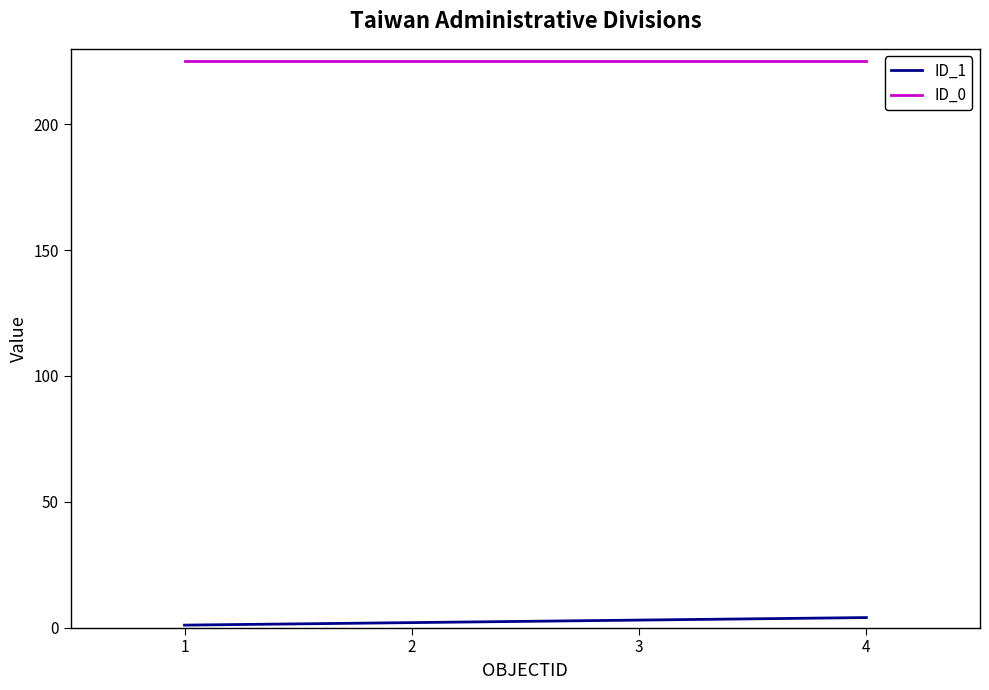

What is the minimum value for ID_0?

225